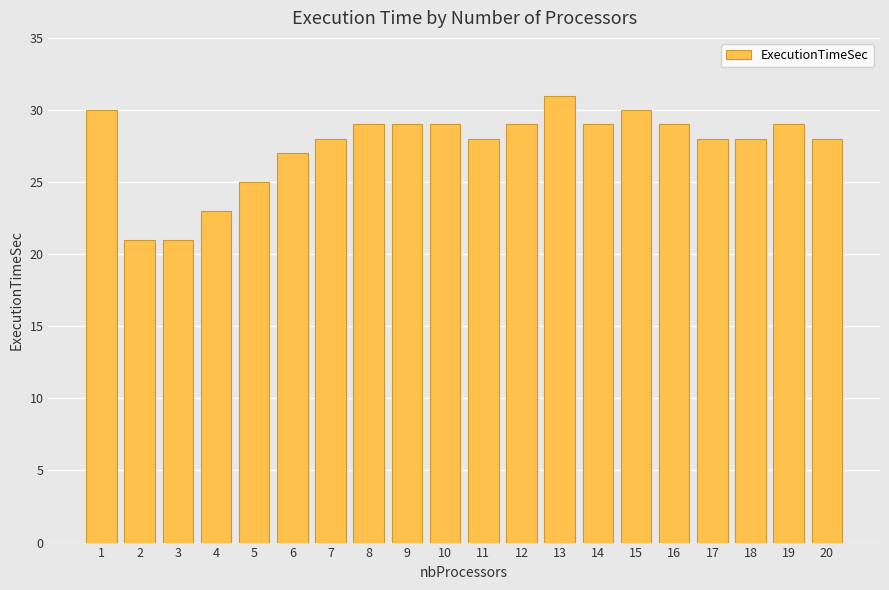

Which label corresponds to the largest value in the chart?

13